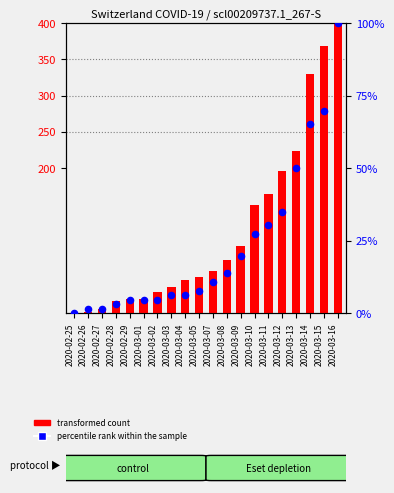

What is the total value across all series at 2020-03-03?

42.1